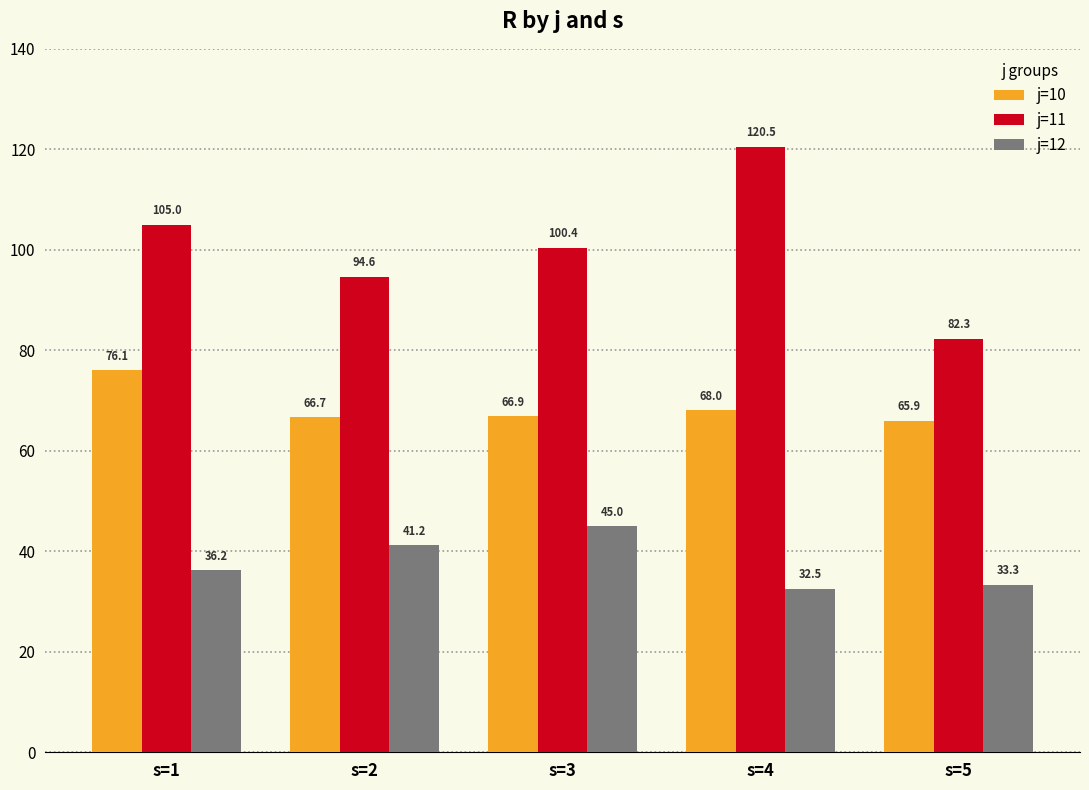

How many bars are there in each group?

3